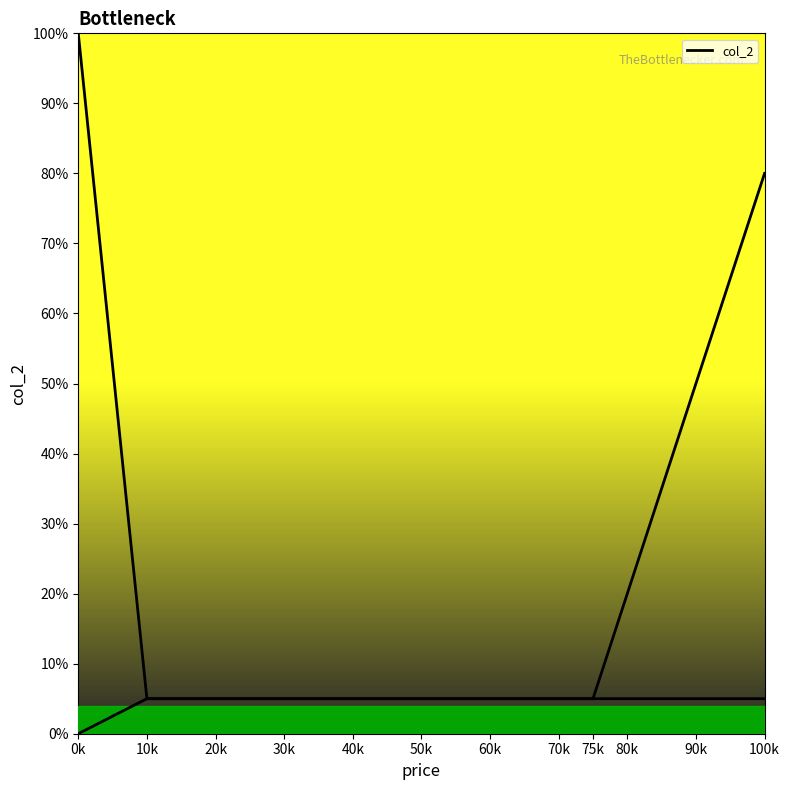

What is the ratio of the value at 100k to the value at 0k?

0.1